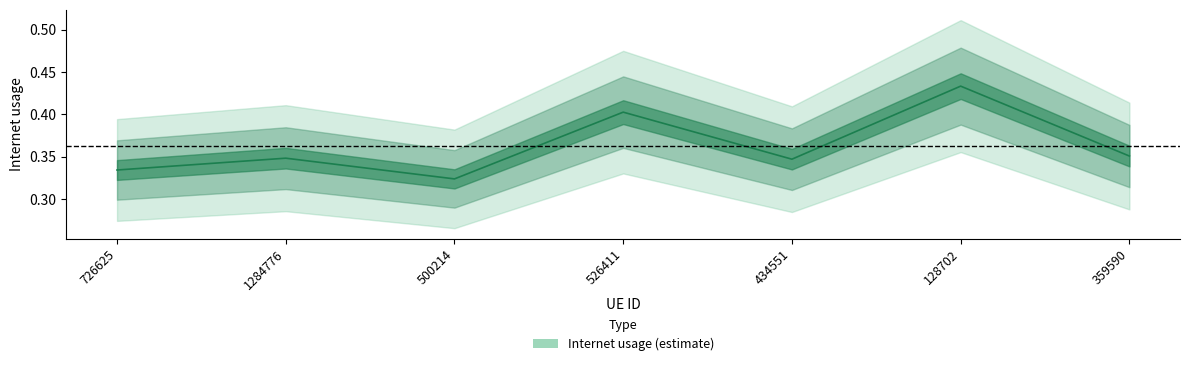

Reading left to right, list all the values displayed in this chart.

726625=0.3	1284776=0.3	500214=0.3	526411=0.4	434551=0.3	128702=0.4	359590=0.4